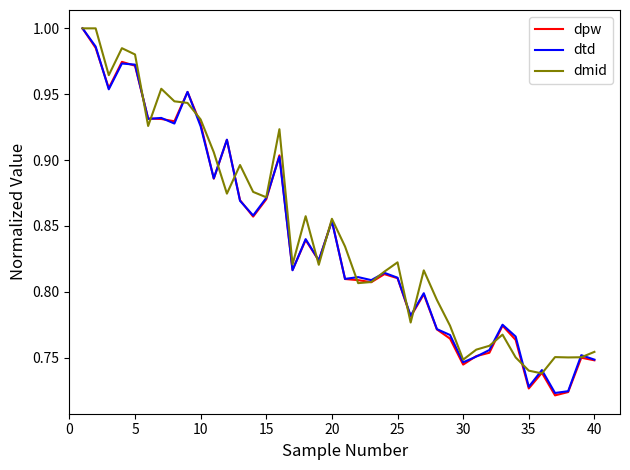

Which series has the widest spread of values?

dpw